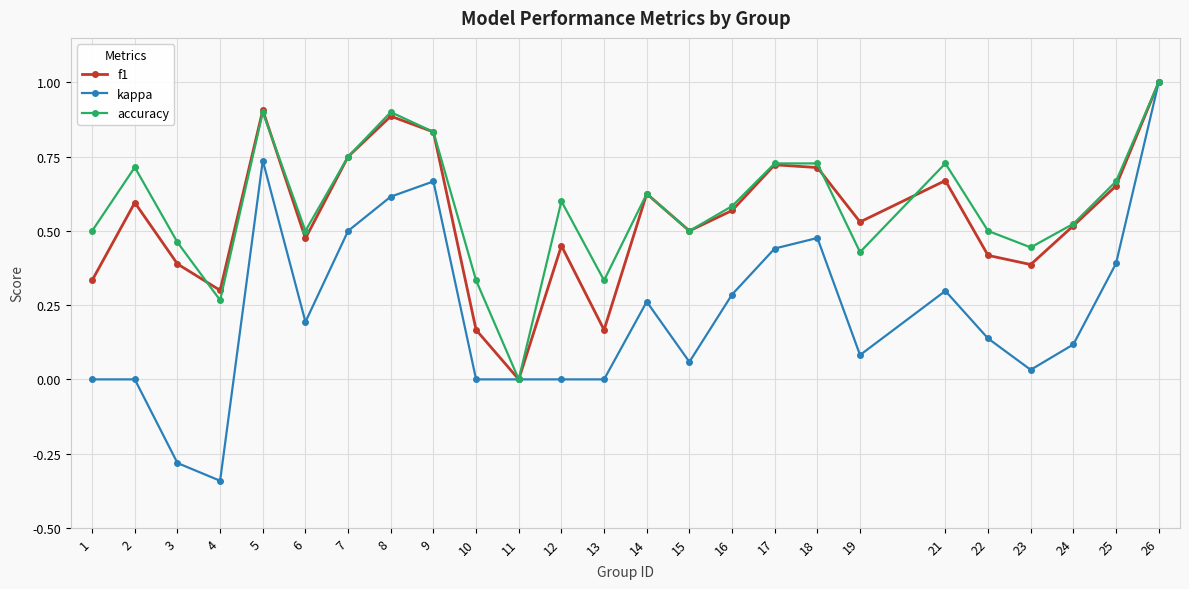

True or false: f1 has more than 2 interior local peaks.

True